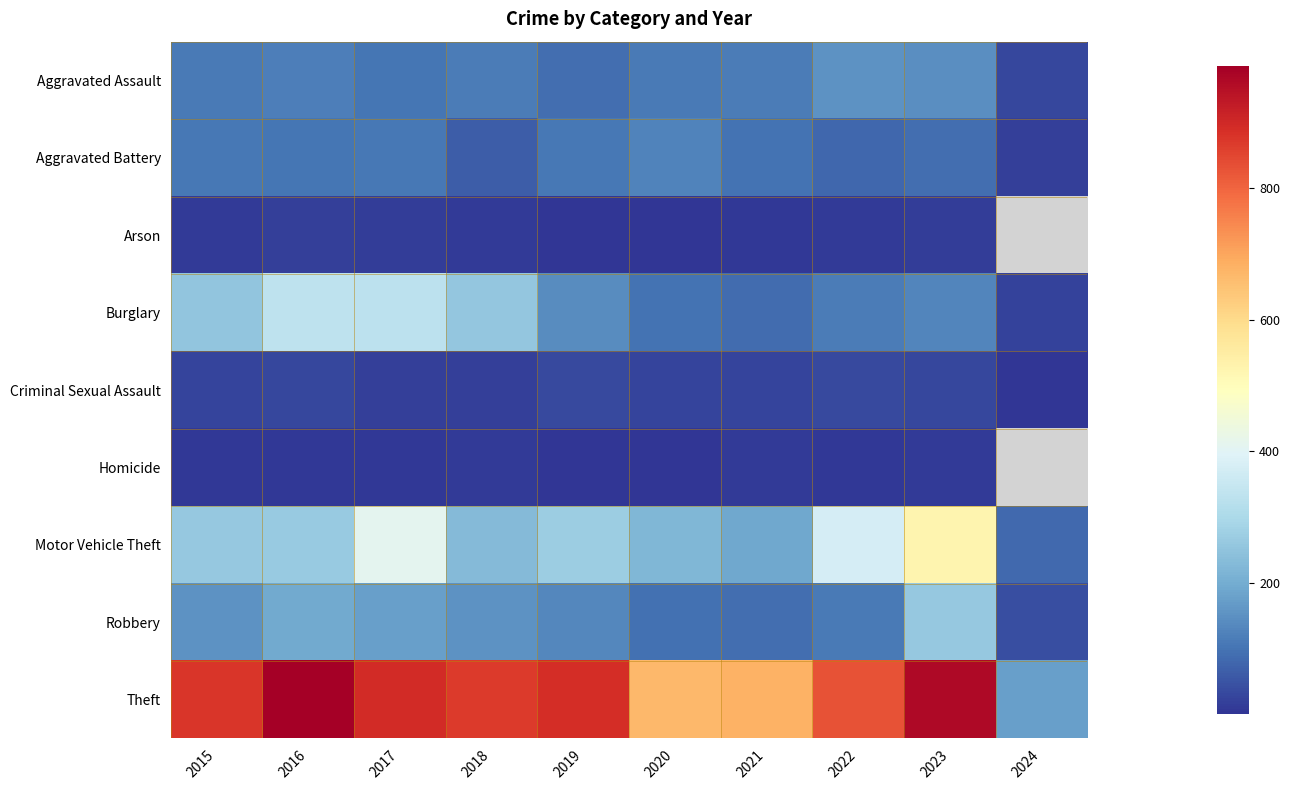

At which category is the sum across all series the highest?

2023